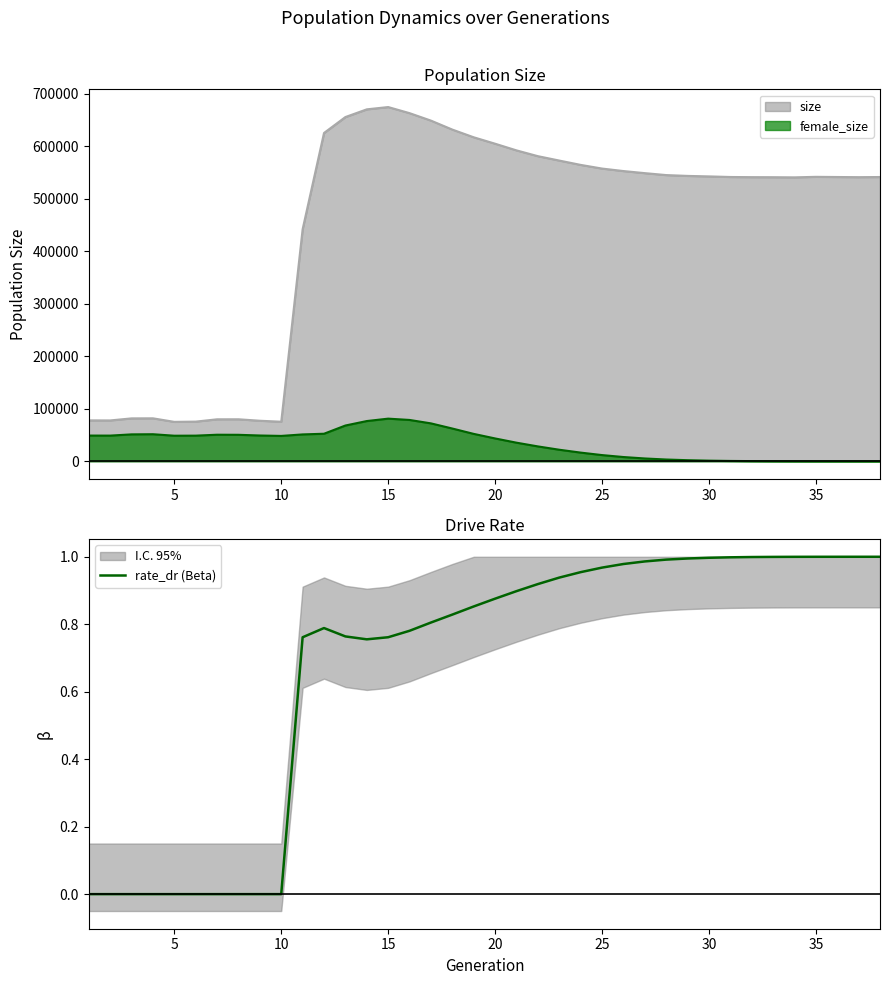

What is the lowest value of the size series?

75119